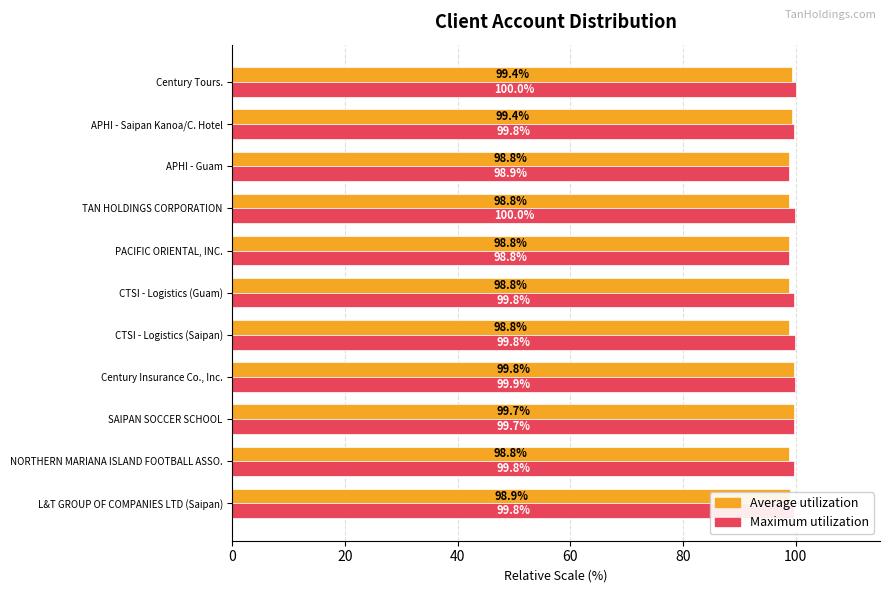

What is the average value of the Maximum utilization series?

99.7